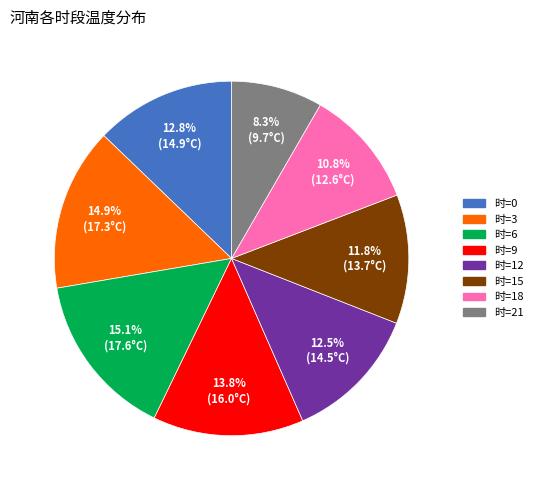

Approximately how many times larger is the value at 时=21 compared to 时=9?

0.6